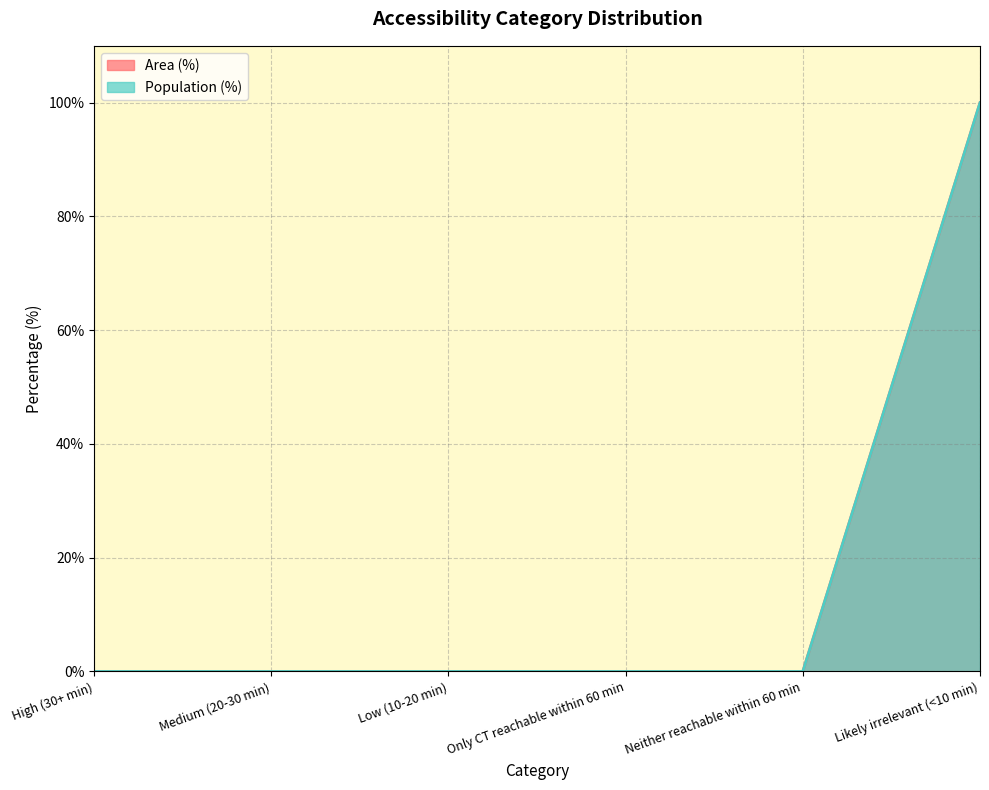

What is the label of the 6th point from the left?

Likely irrelevant (<10 min)